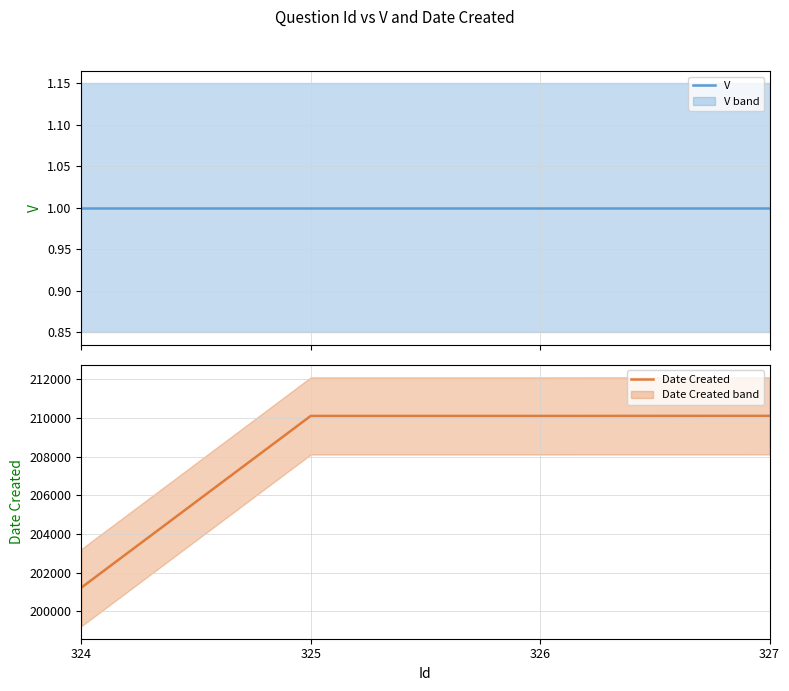

What is the spread (max minus min) of values at 324?

201214